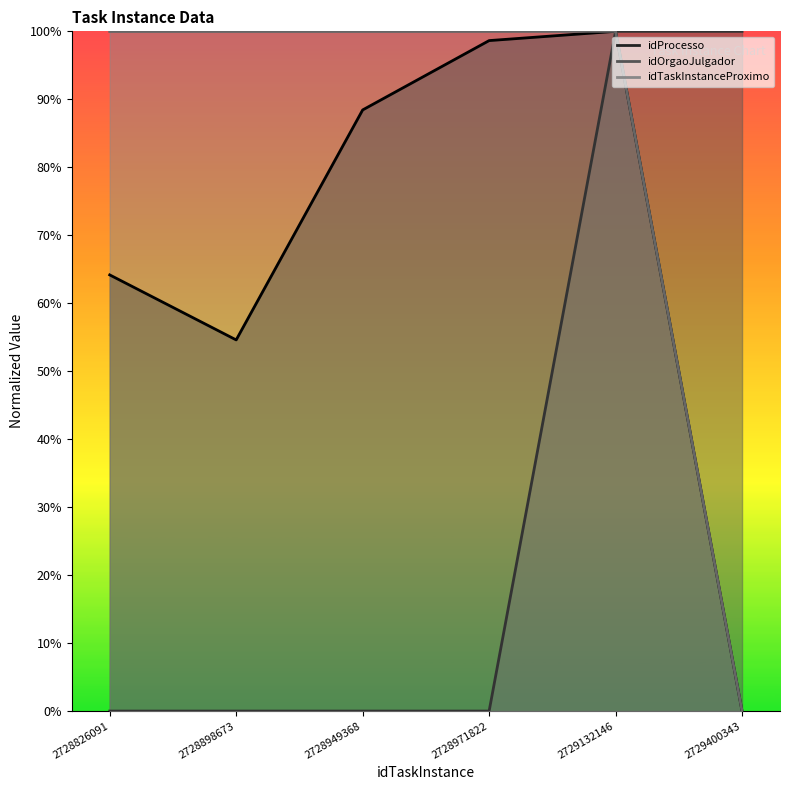

True or false: idTaskInstanceProximo has more than 2 points higher than both neighbors.

False